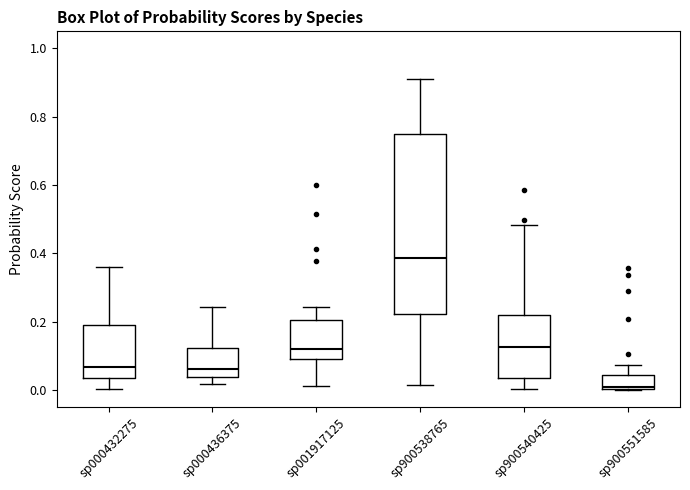

Where does the lower whisker of the box for sp000436375 end on the y-axis? The values are not printed on the chart, so give them approximately, as read against the axis.

0.02